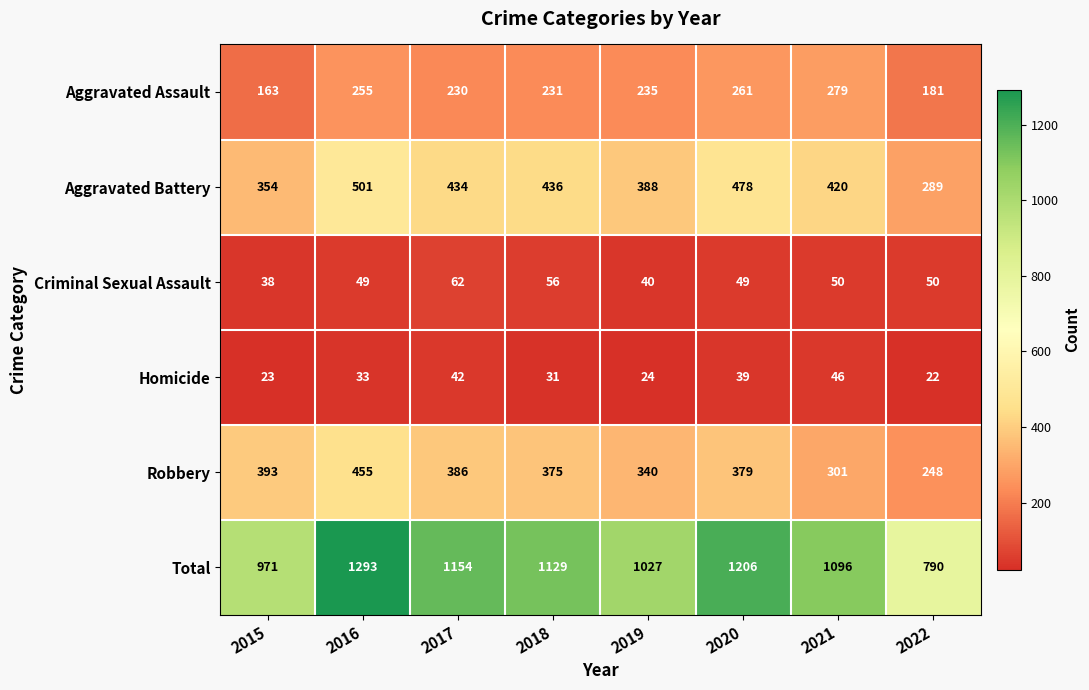

Which series changed the most between 2016 and 2017?

Total